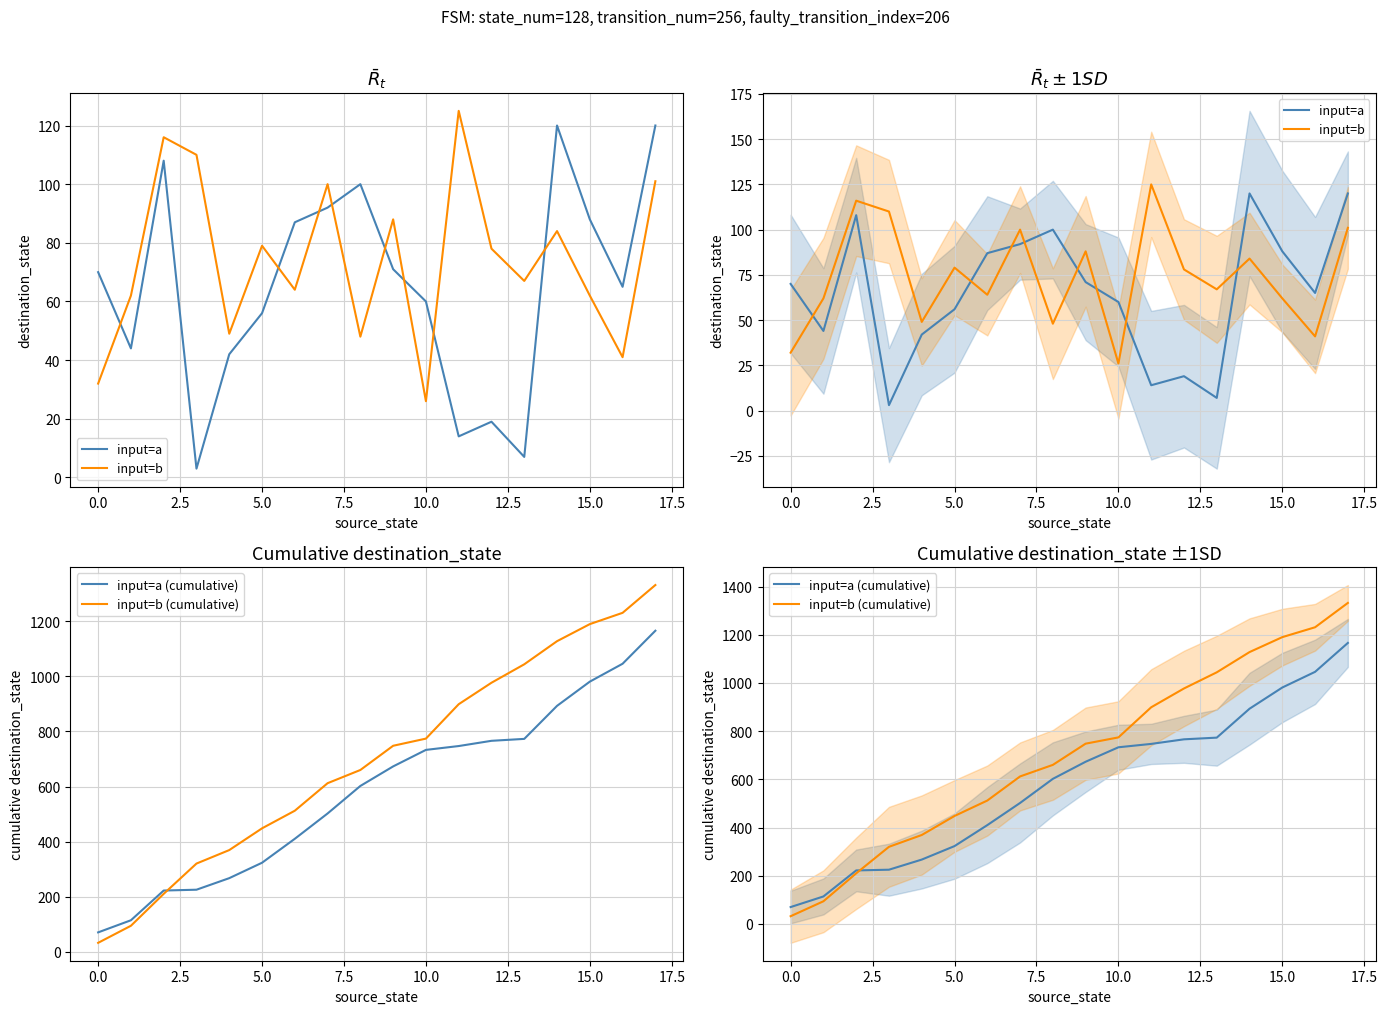

What is the difference between the second highest and minimum values in the input=a series?

117